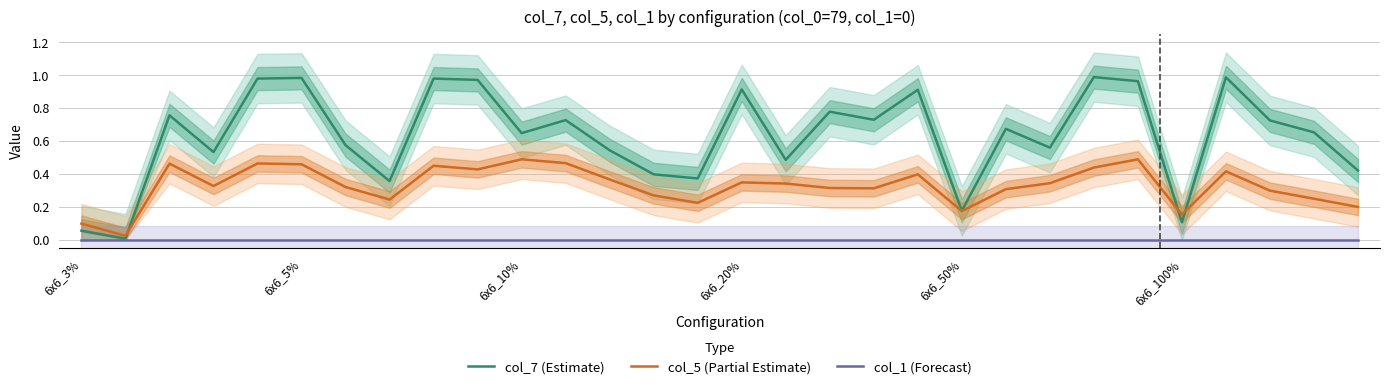

Count the number of categories in the chart.

30